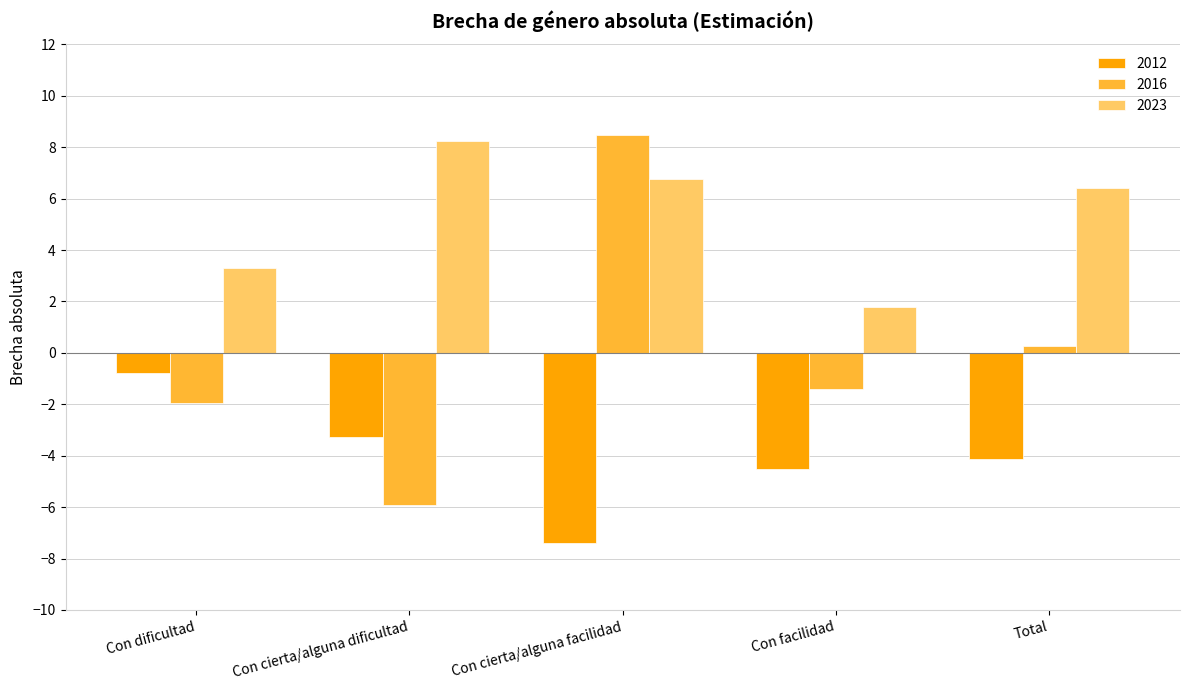

Where is 2012 nearest to the value -4?

Total